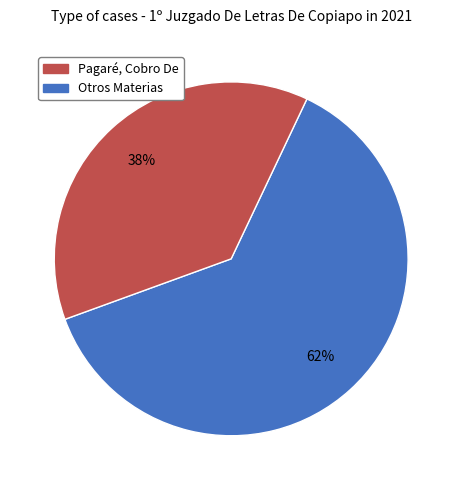

Is there any slice that represents more than half of the pie?

Yes